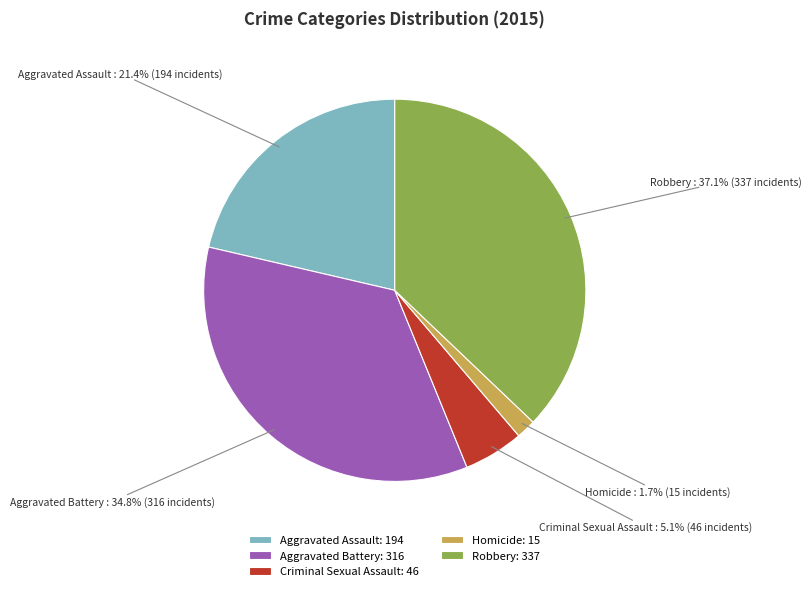

Is there any slice that represents more than half of the pie?

No